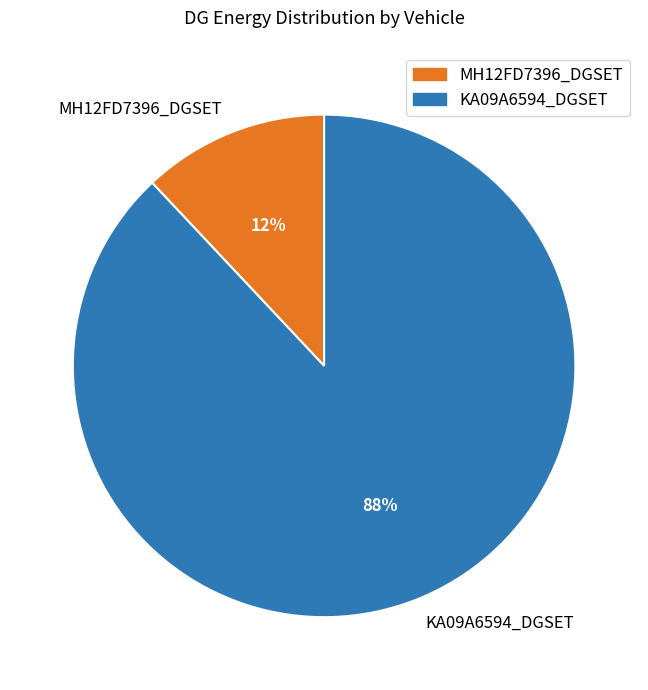

Is KA09A6594_DGSET the majority of the pie?

Yes